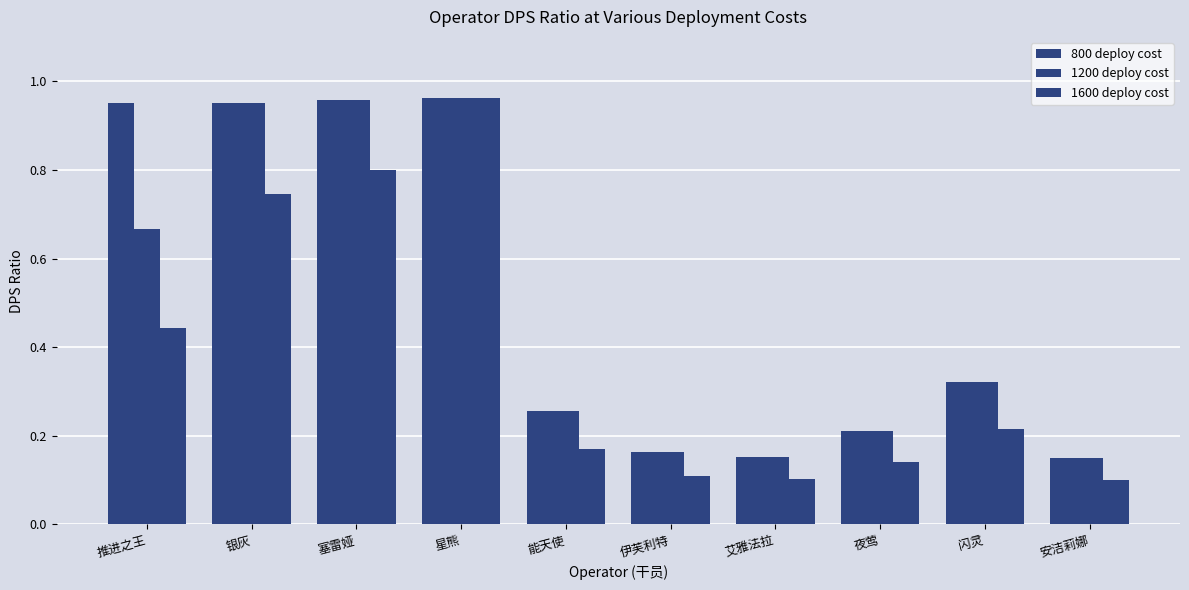

What is the spread (max minus min) of values at 艾雅法拉?

0.1